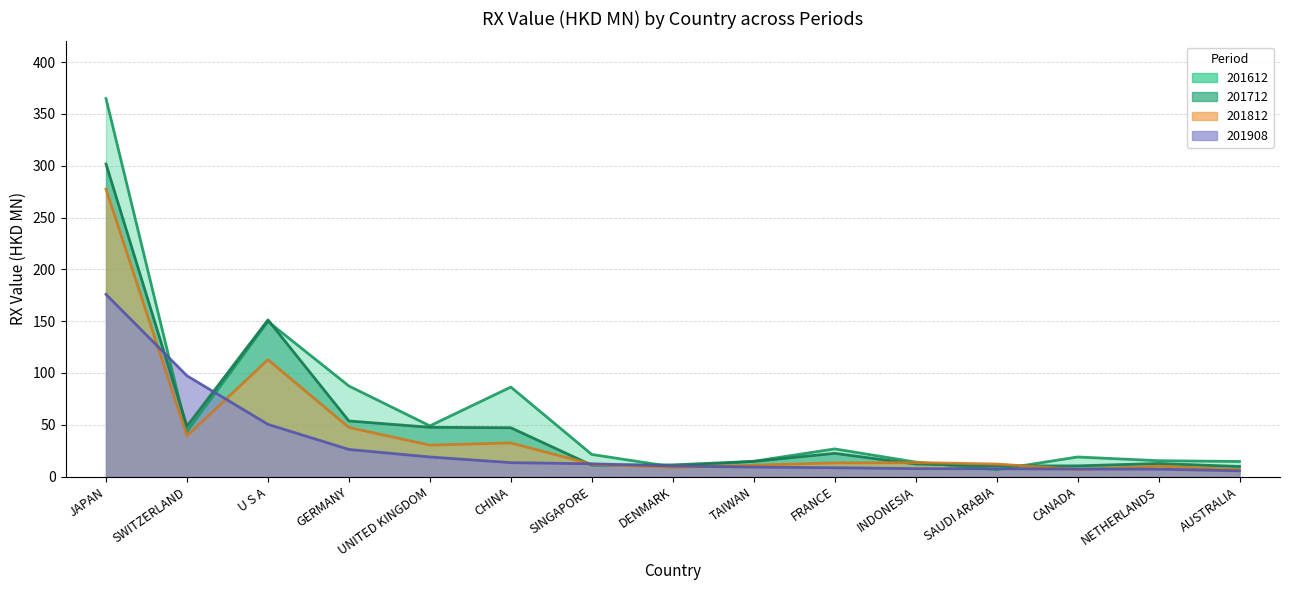

Is the value of 201612 at SAUDI ARABIA greater than the value of 201908 at UNITED KINGDOM?

No